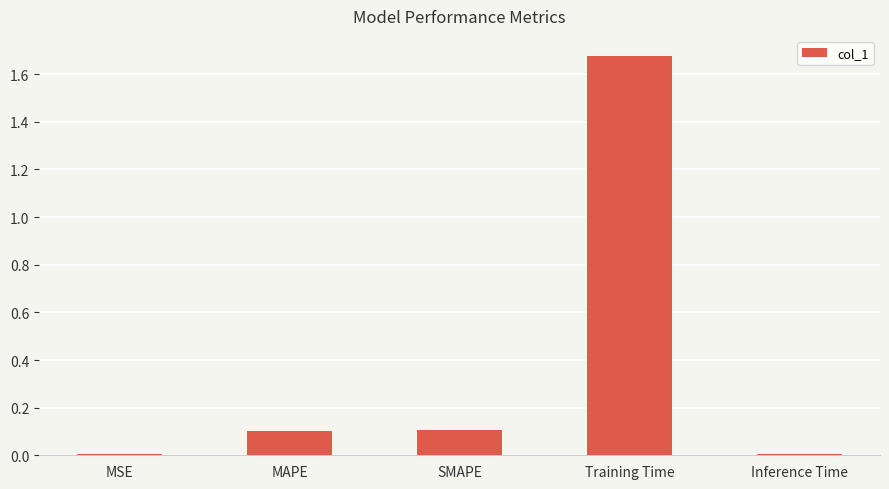

What is the change in value from MAPE to Training Time?

+1.6